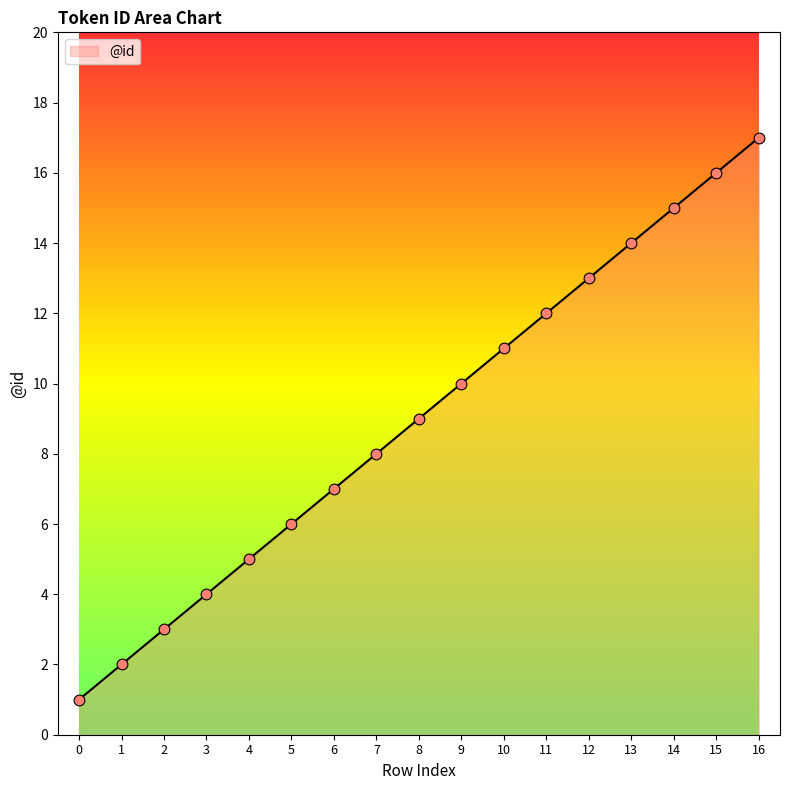

Between 13 and 2, which is larger?

13